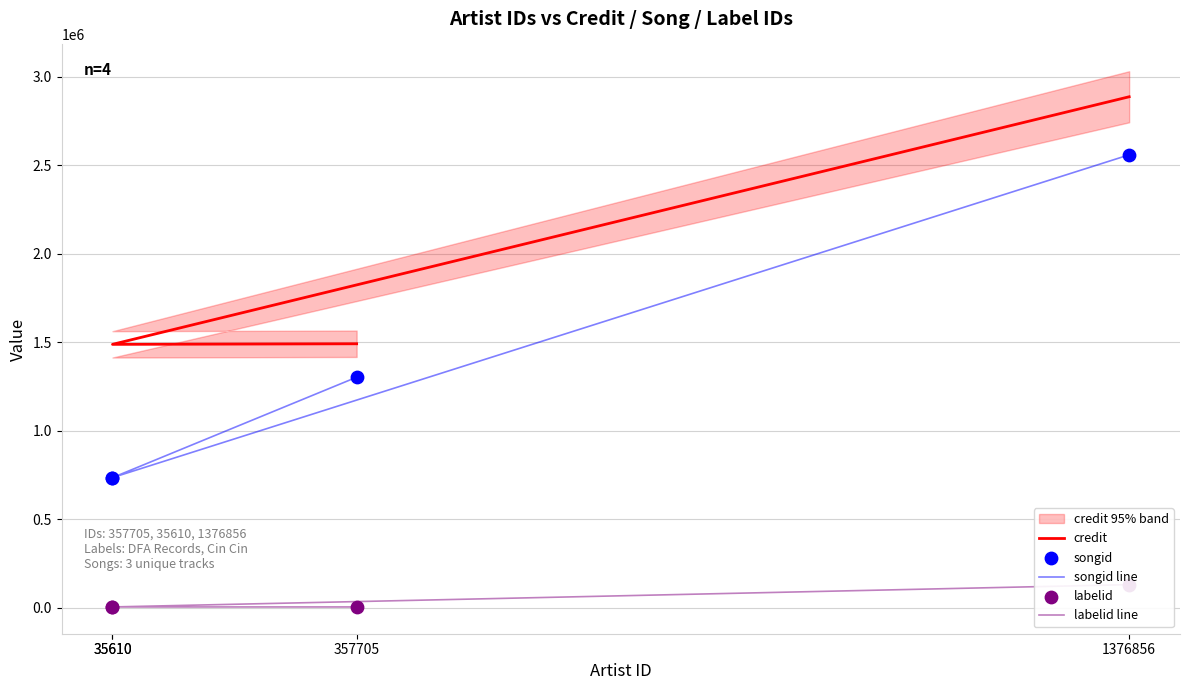

Which series has the largest total across all categories?

credit